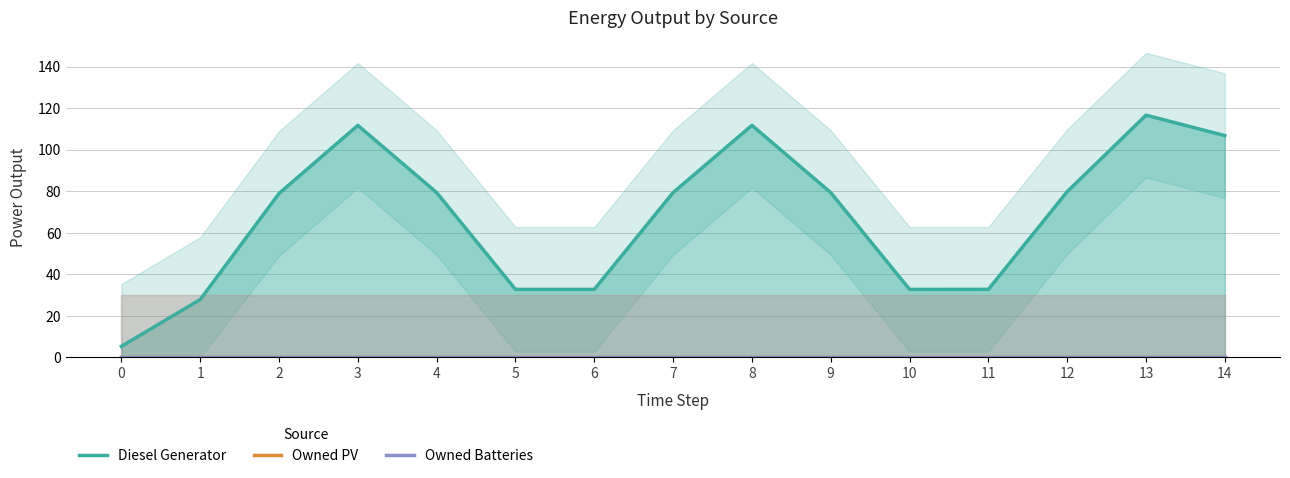

What is the maximum value shown in the chart?

116.6